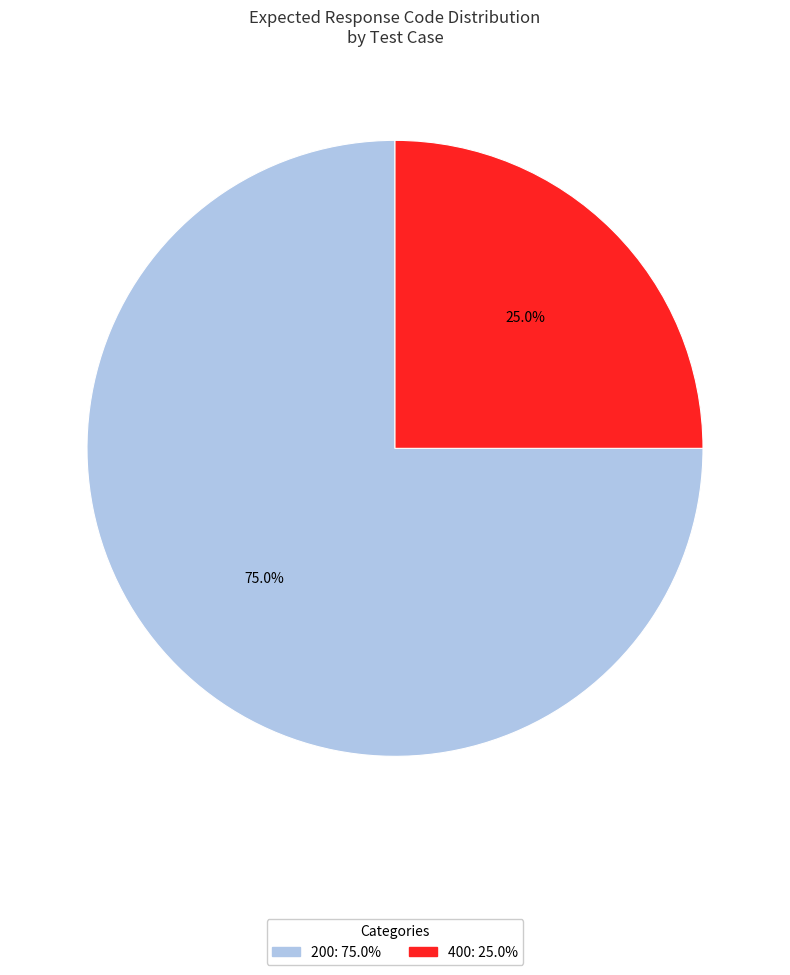

Does any single category account for the majority?

Yes